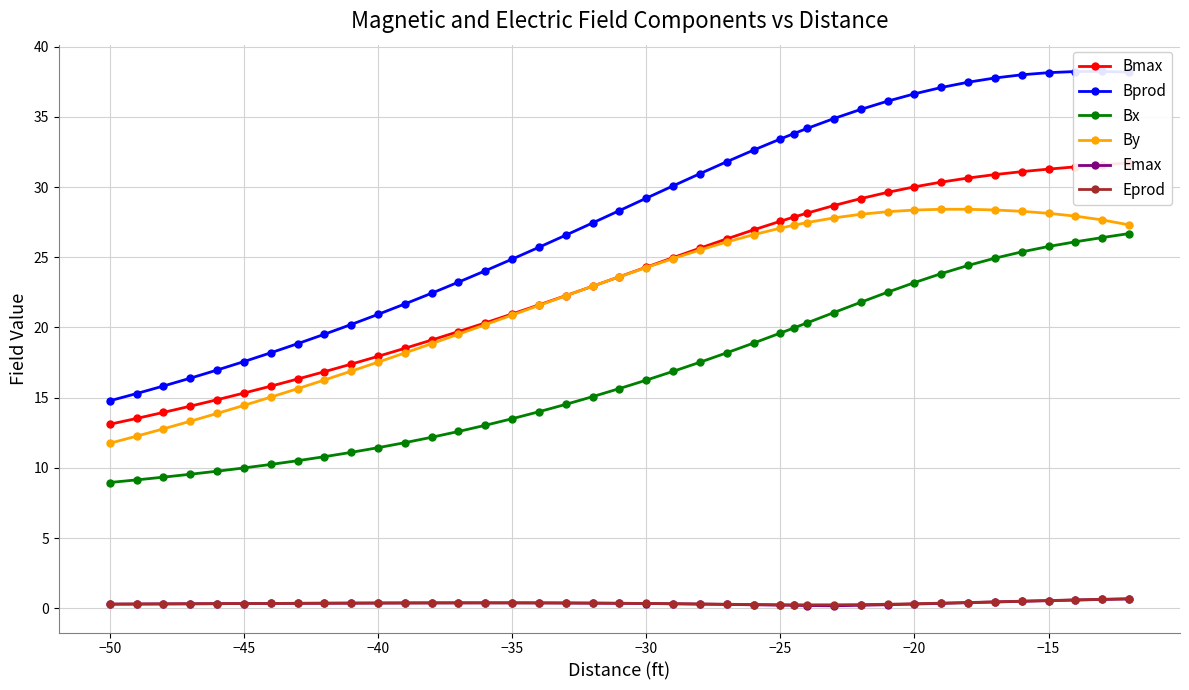

True or false: Bprod and Bx intersect in this chart.

False